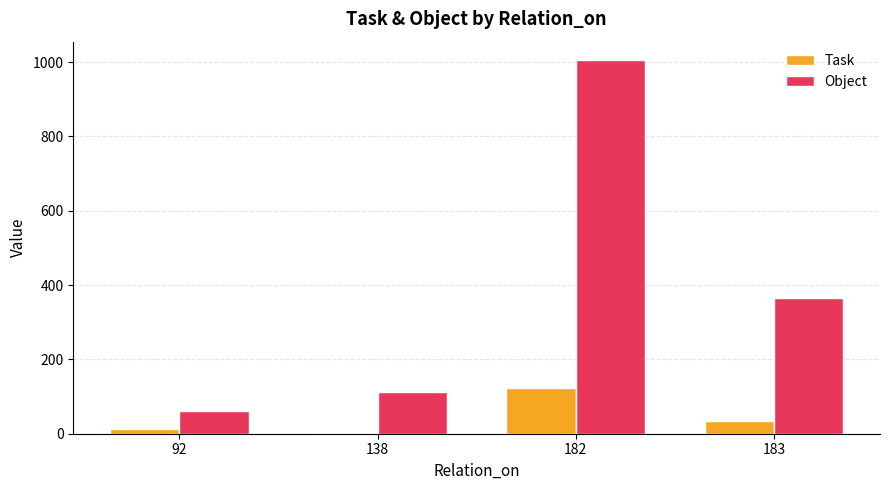

What is the maximum value shown in the chart?

1005